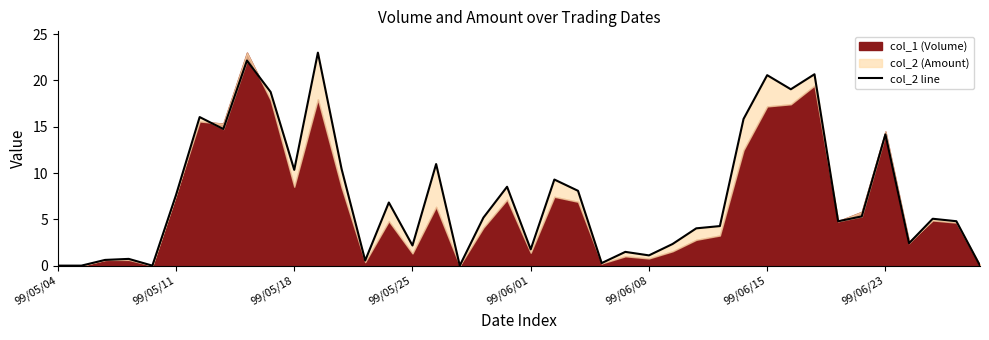

Which label corresponds to the smallest value in the chart?

99/05/04